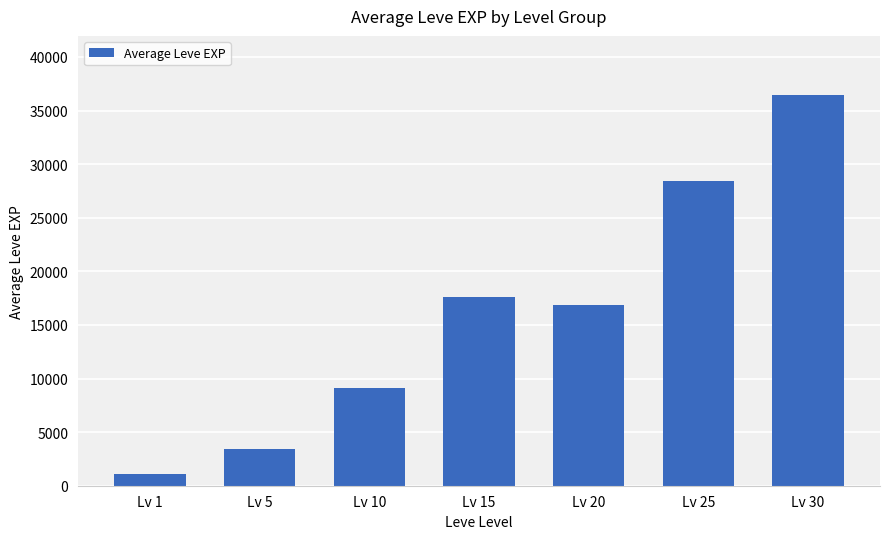

Approximately how many times larger is the value at Lv 15 compared to Lv 1?

16.8